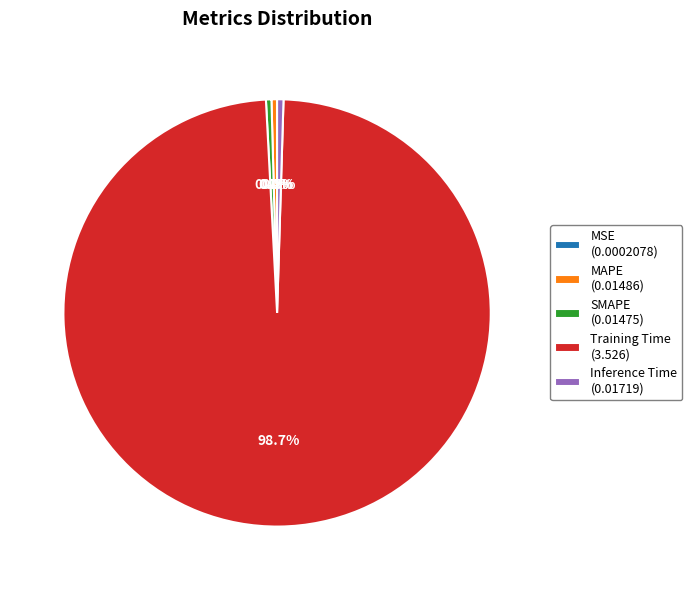

How much of the chart is everything except MAPE (0.01486)?

99.6%